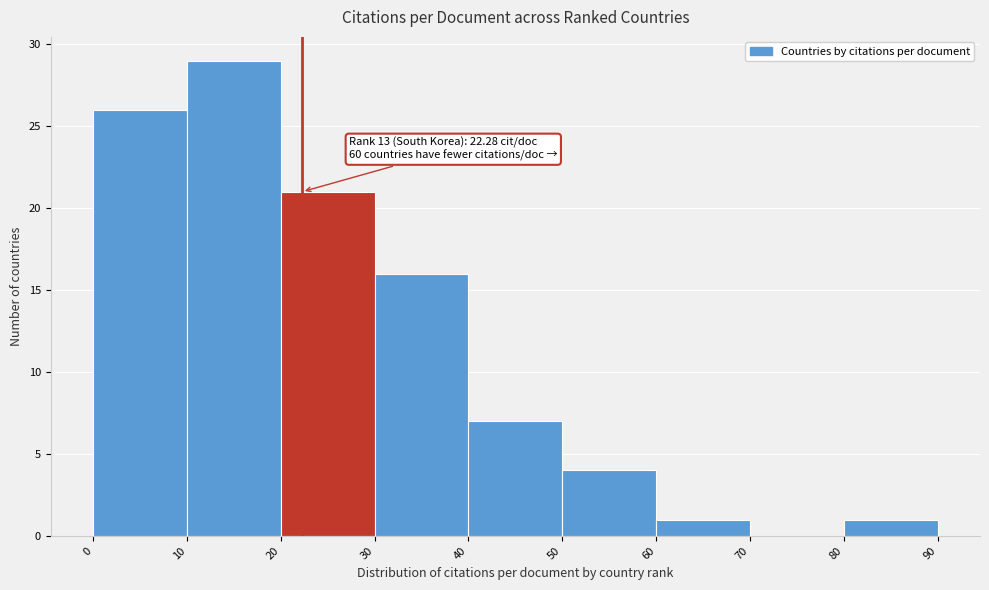

Over which range of the x-axis is the bar tallest?

10 to 20